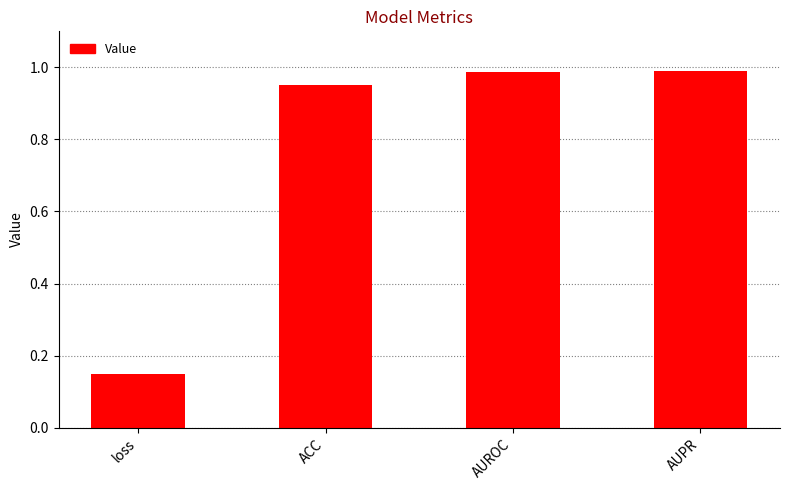

What is the average value?

0.8